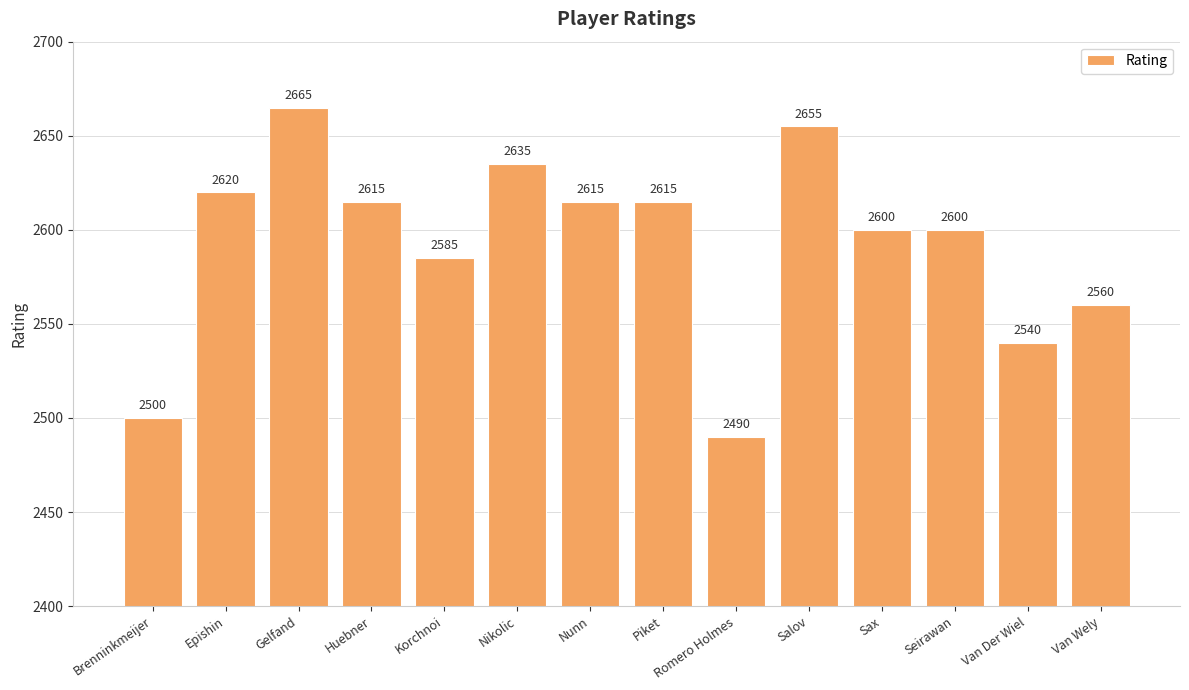

Is it true that the value at Nunn is 3507?

False